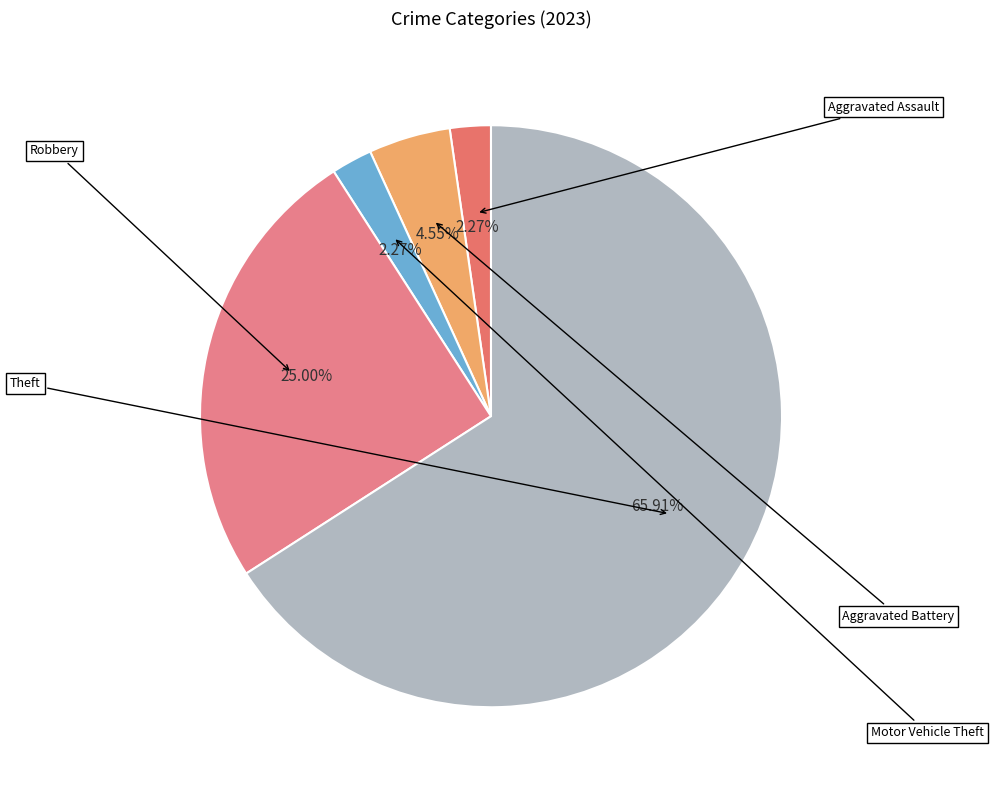

Count the number of slices in the pie.

5